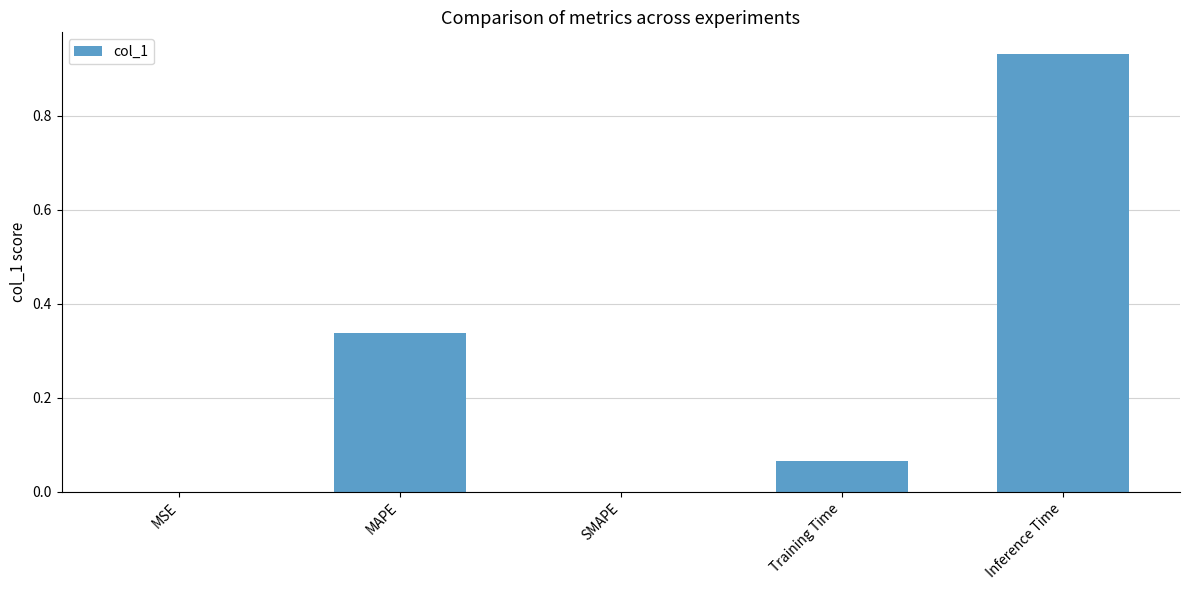

What is the sum of all values?

1.3